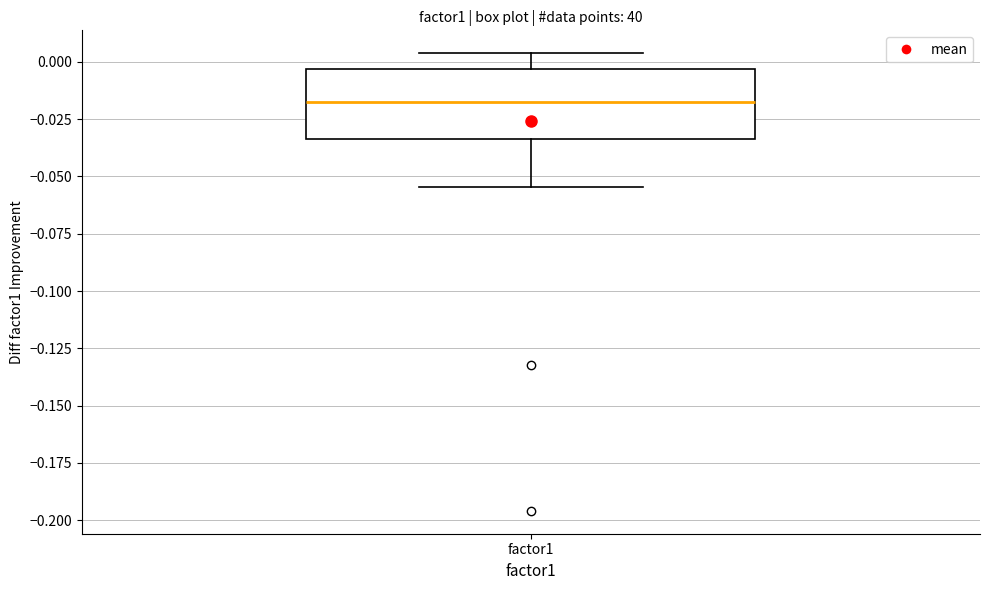

Where is the lower edge of the box for factor1 on the y-axis? The values are not printed on the chart, so give them approximately, as read against the axis.

-0.035